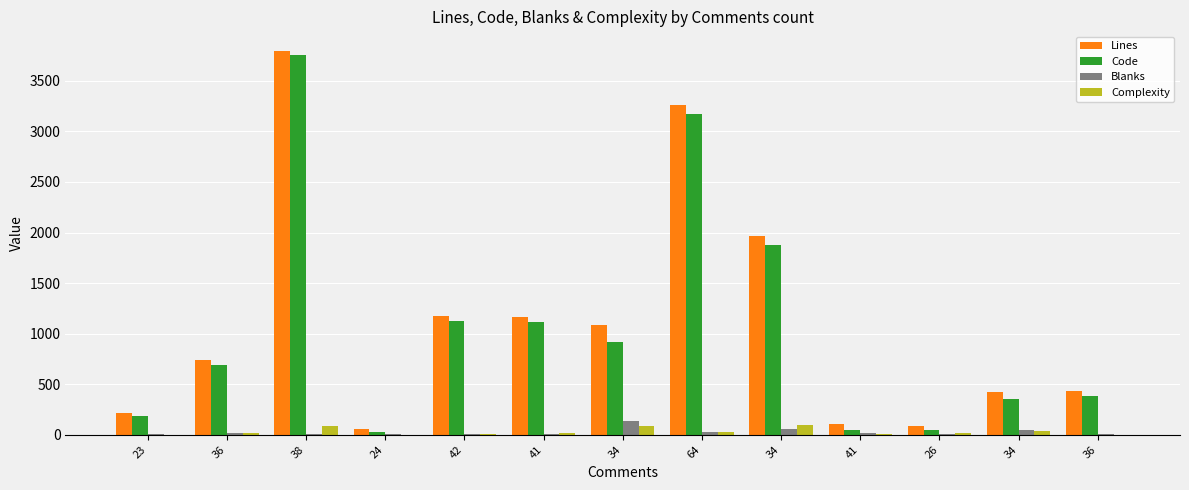

Which label corresponds to the largest value in the chart?

38